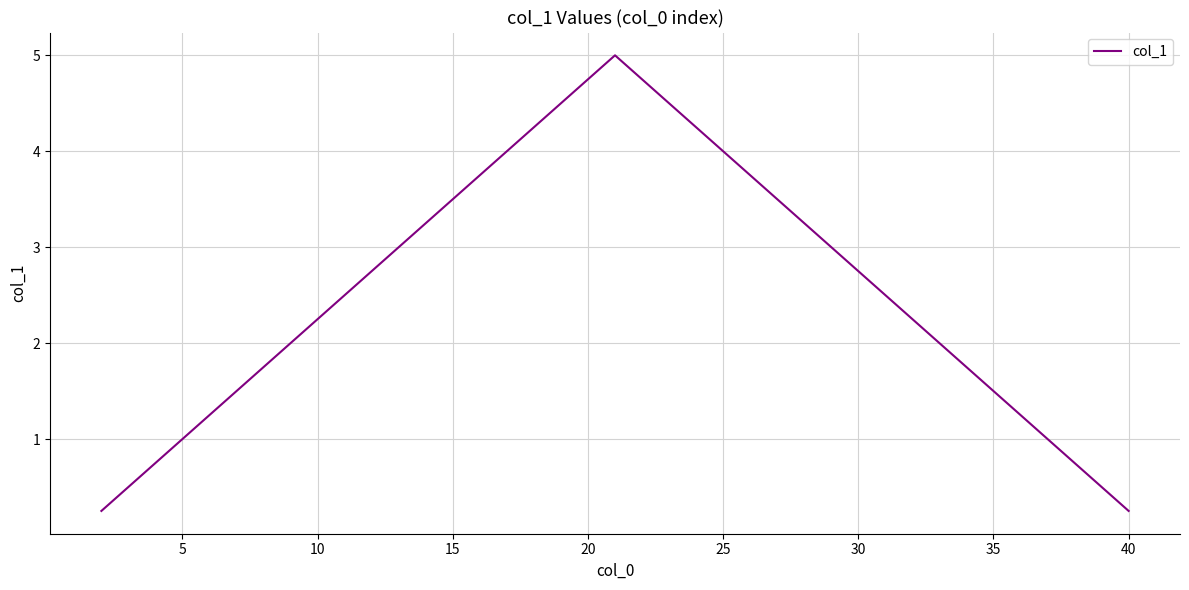

What is the greatest value displayed?

5.0